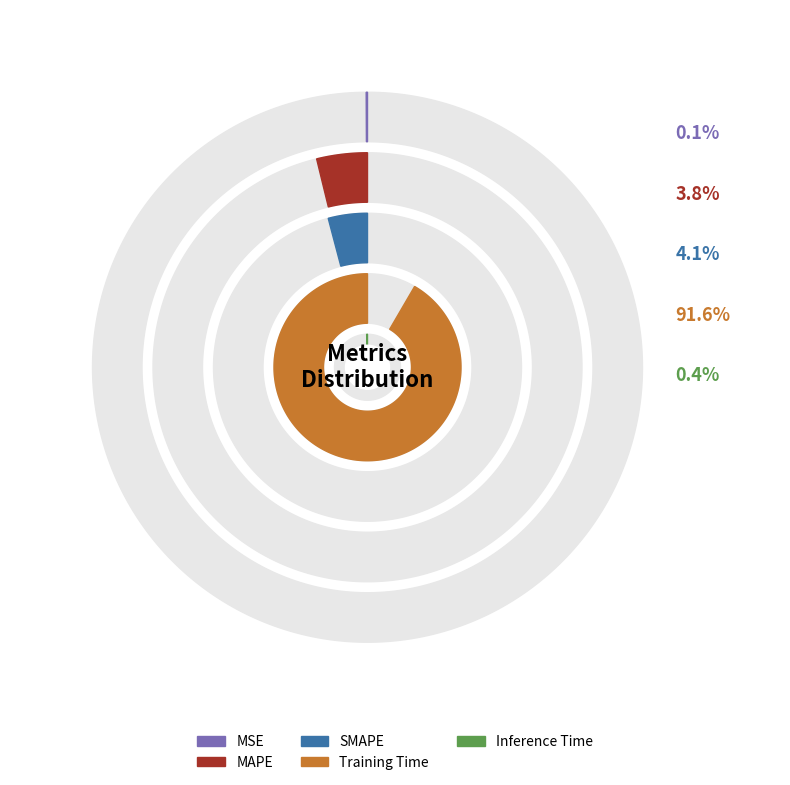

How many slices are in this pie chart?

5